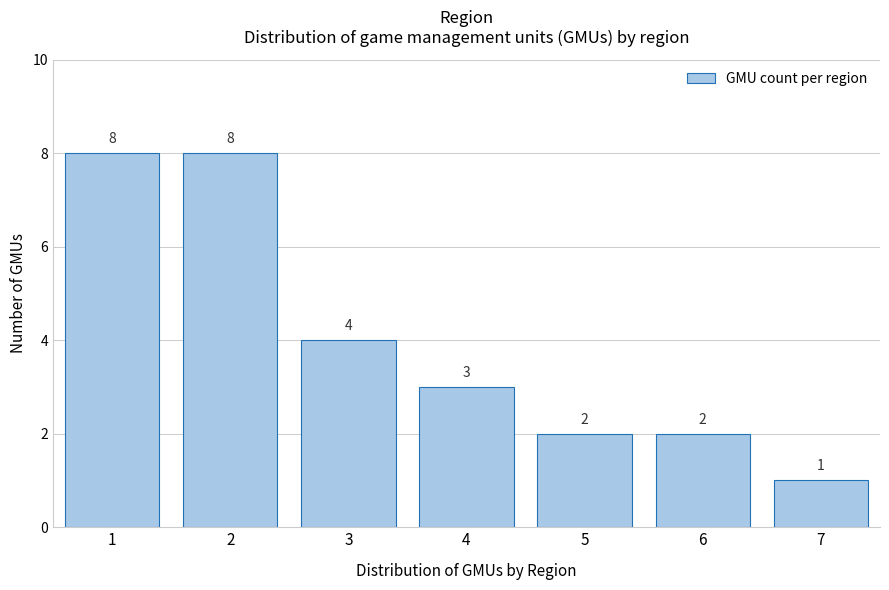

Reading left to right, what are all the values shown in this chart?

1=8	2=8	3=4	4=3	5=2	6=2	7=1